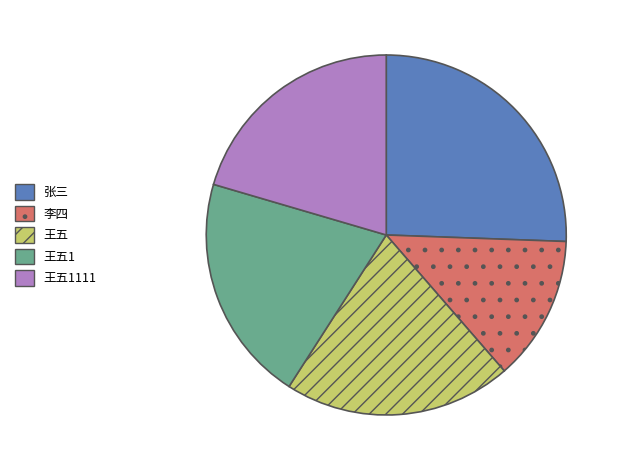

Is it true that 李四 is 13% of the pie?

True